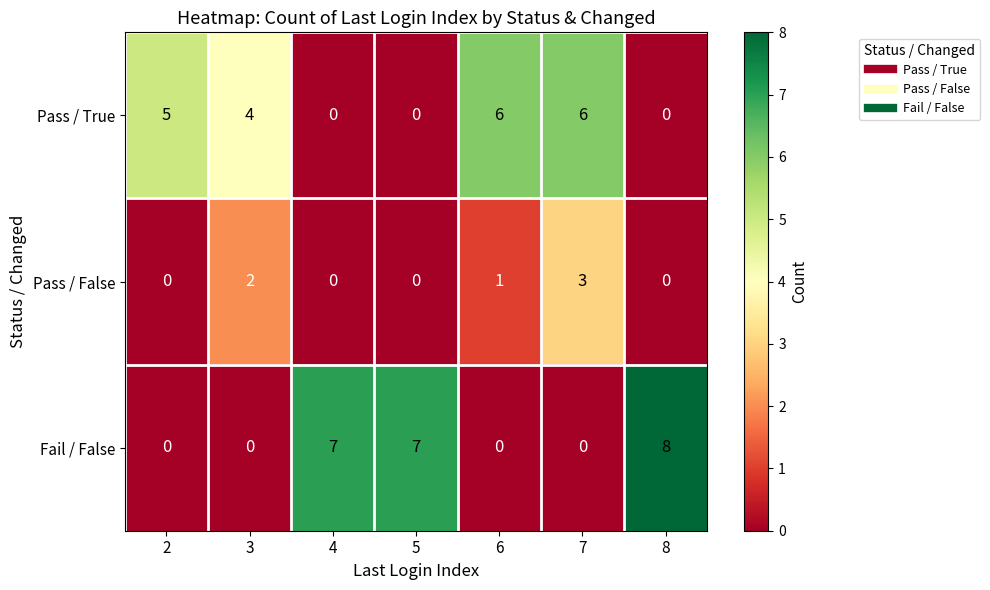

The Fail / False series shows 0 at 3. True or false?

True